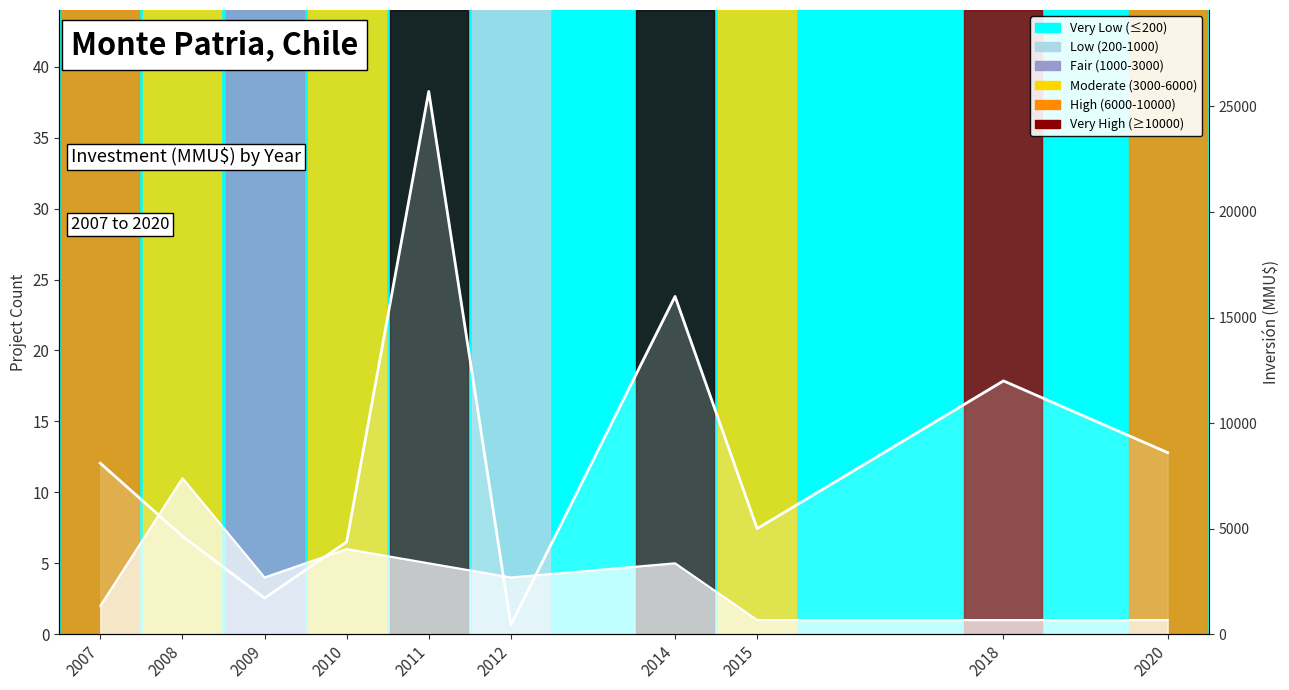

What is the highest value of the Inversión(MMU$) series?

25710